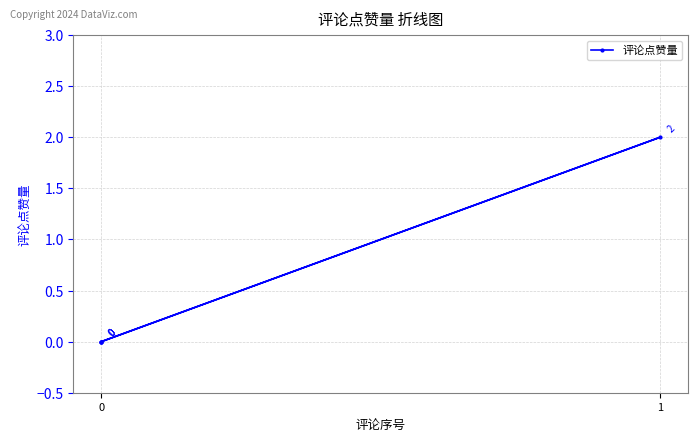

What is the greatest value displayed?

2